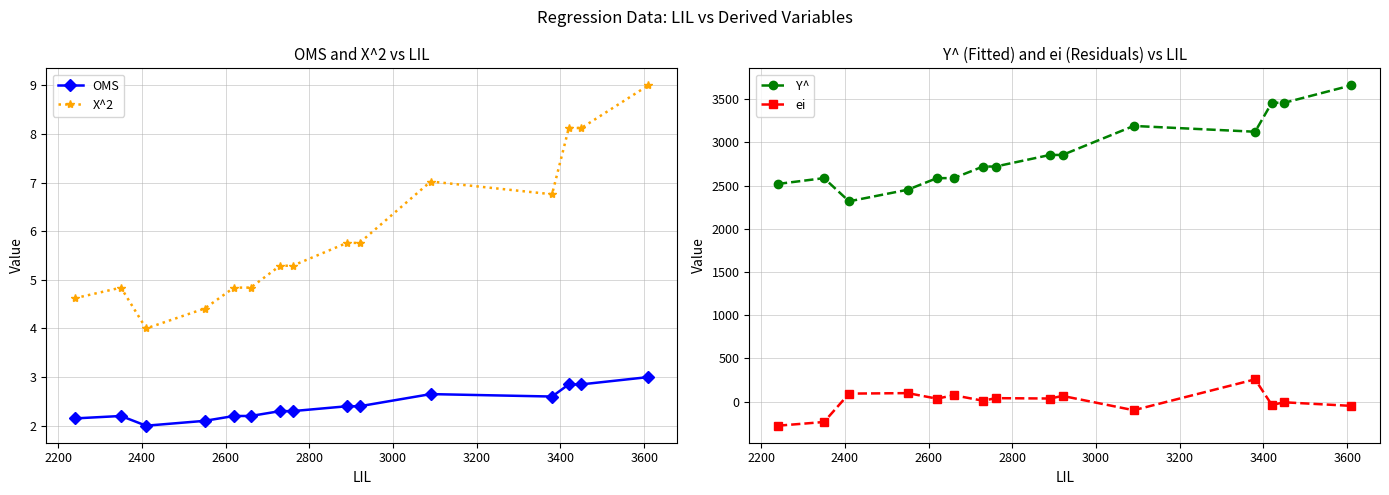

True or false: ei and Y^ intersect in this chart.

False